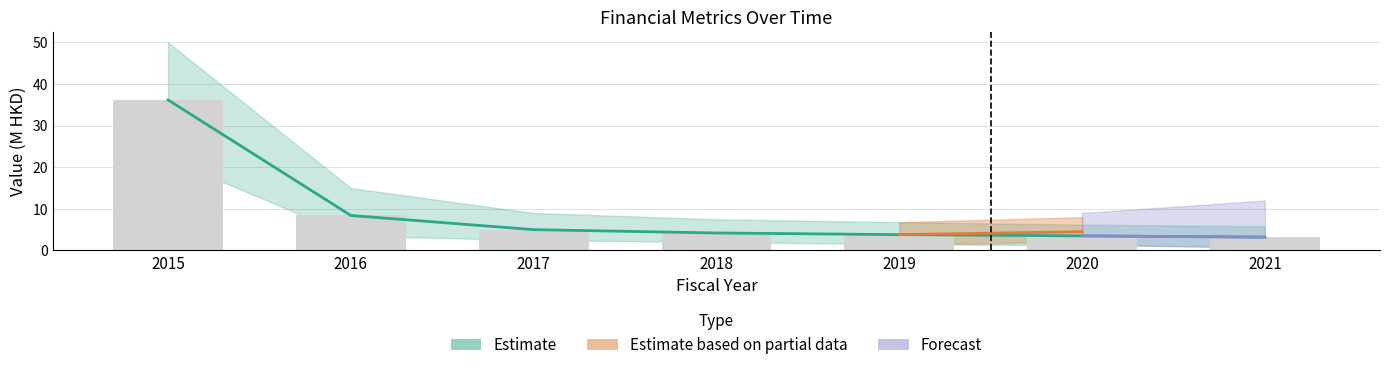

Where does the data first go above 4?

2015